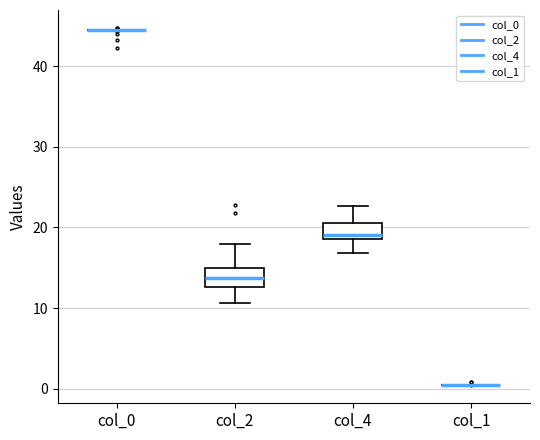

Reading left to right, read every box against the y-axis: the position of its median line, the range the box covers, and the ends of its whiskers. The values are not printed on the chart, so give them approximately, as read against the axis.

col_0: box collapsed to a line at 45, whiskers 45 to 45
col_2: median 14, box 13 to 15, whiskers 11 to 18
col_4: median 19 (just above the box's lower edge), box 19 to 21, whiskers 17 to 23
col_1: box collapsed to a line at 1, whiskers 0 to 1